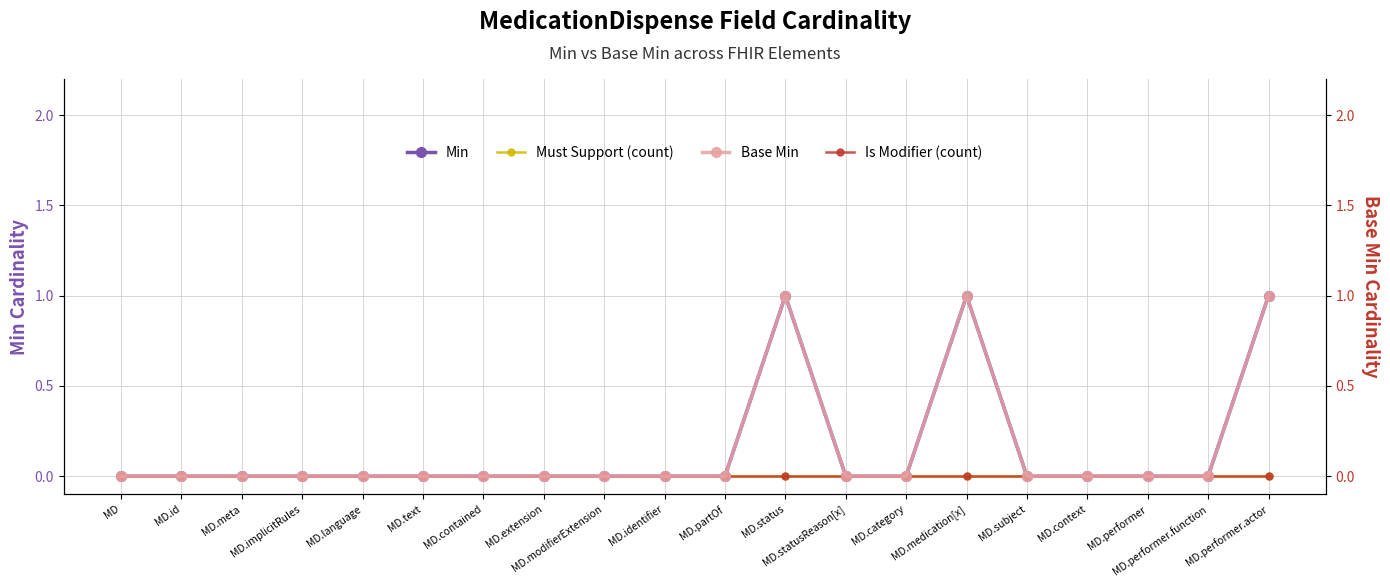

What position from the left is MD.performer.function?

19